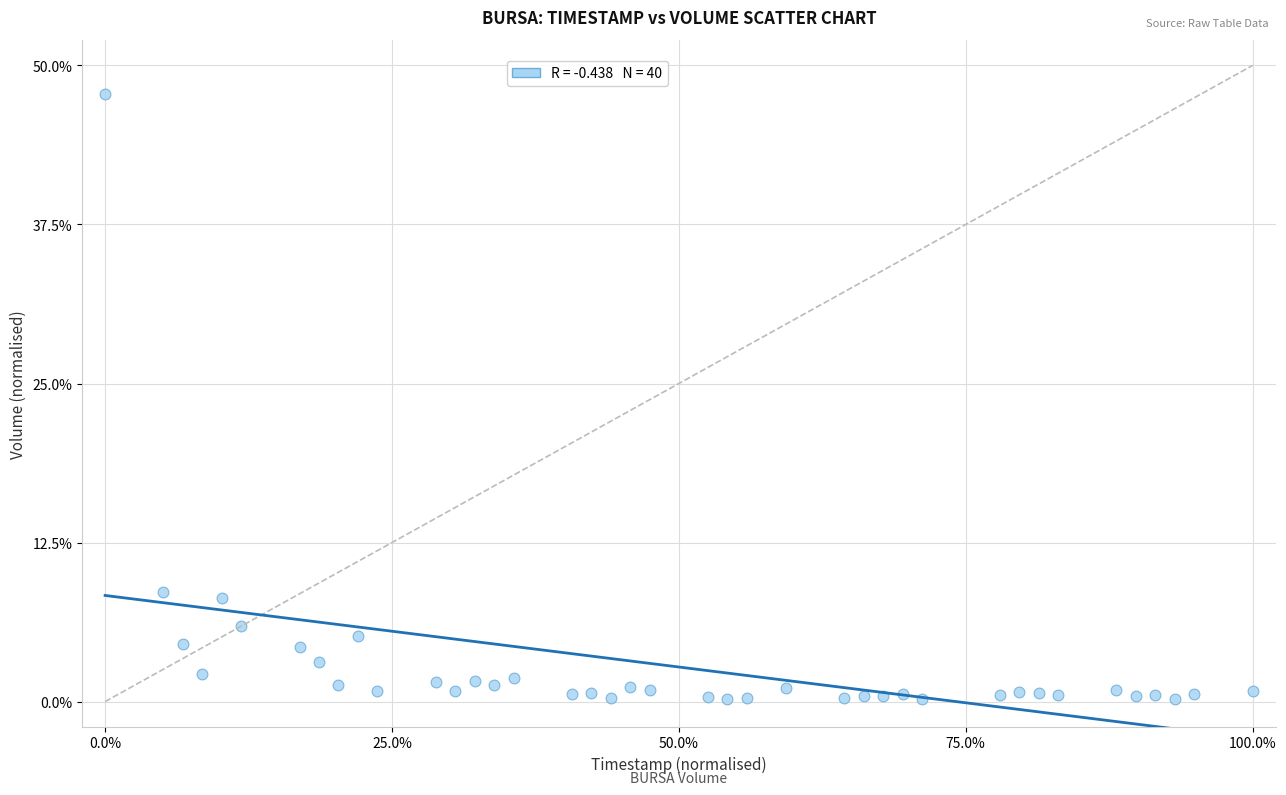

What is the range of X values (max minus min)?

100.0